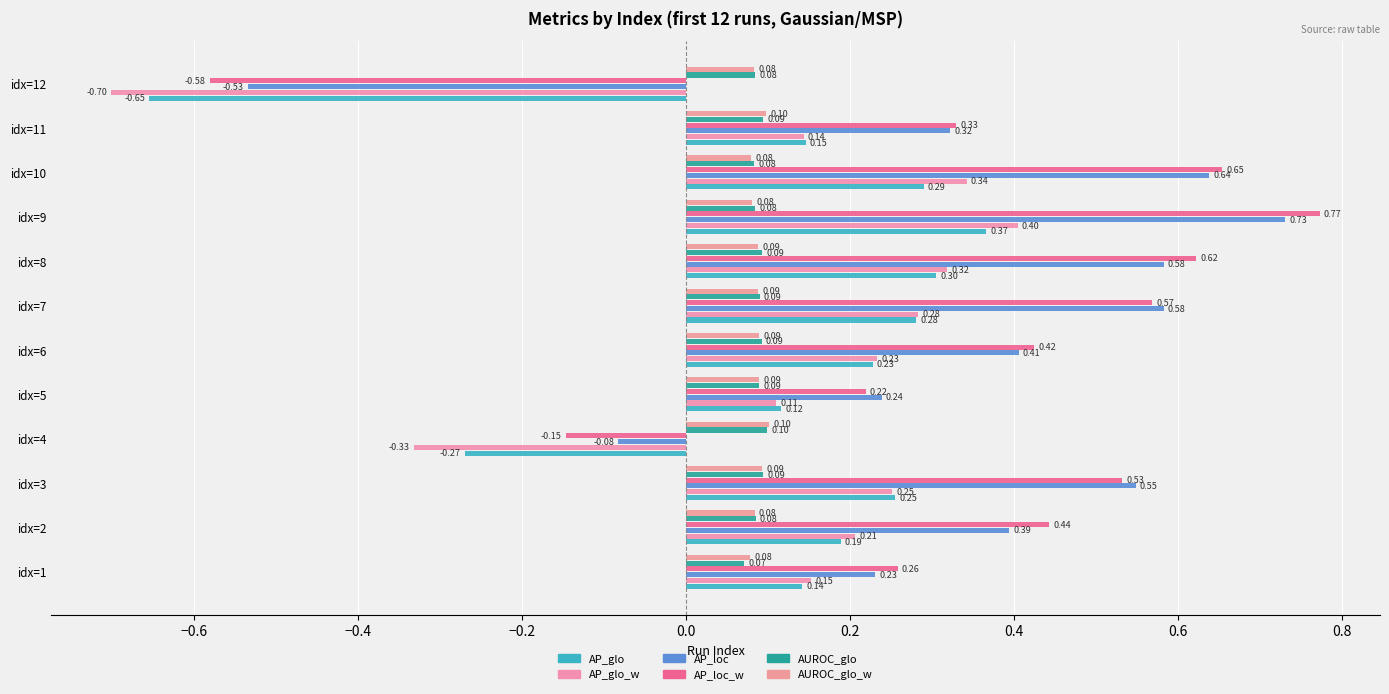

At which label does AP_loc_w reach its peak?

idx=9